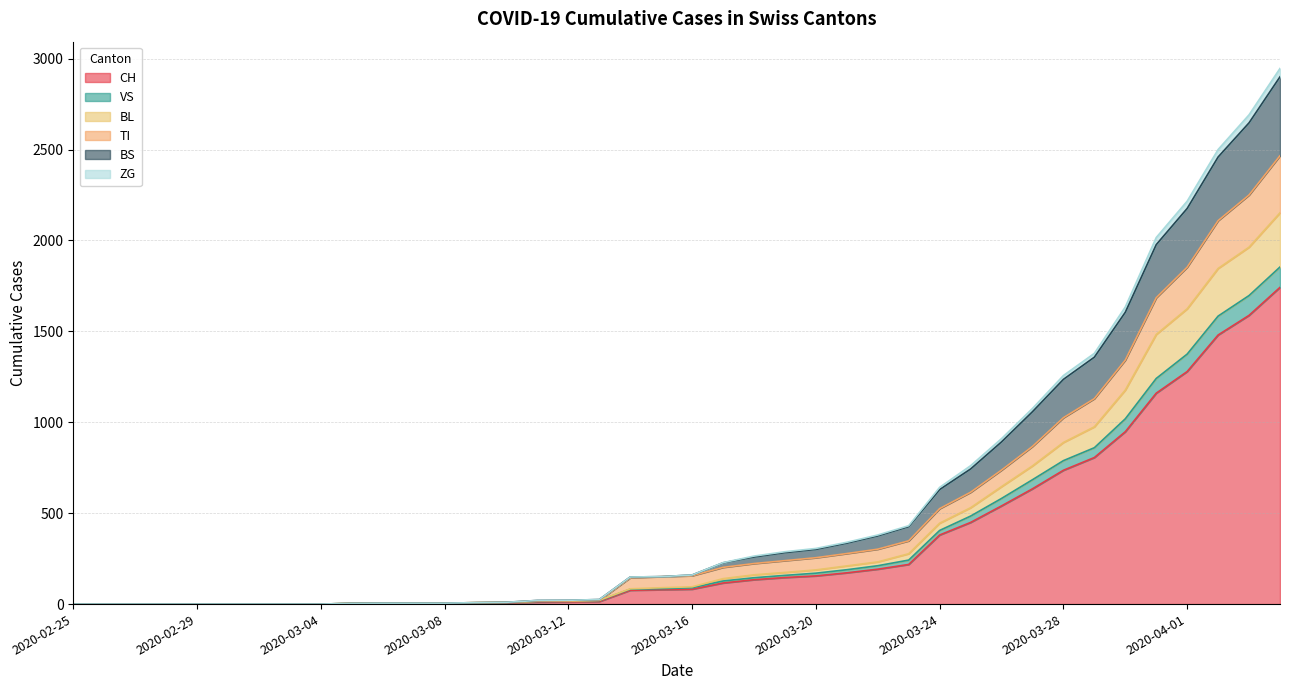

Count the number of categories in the chart.

40